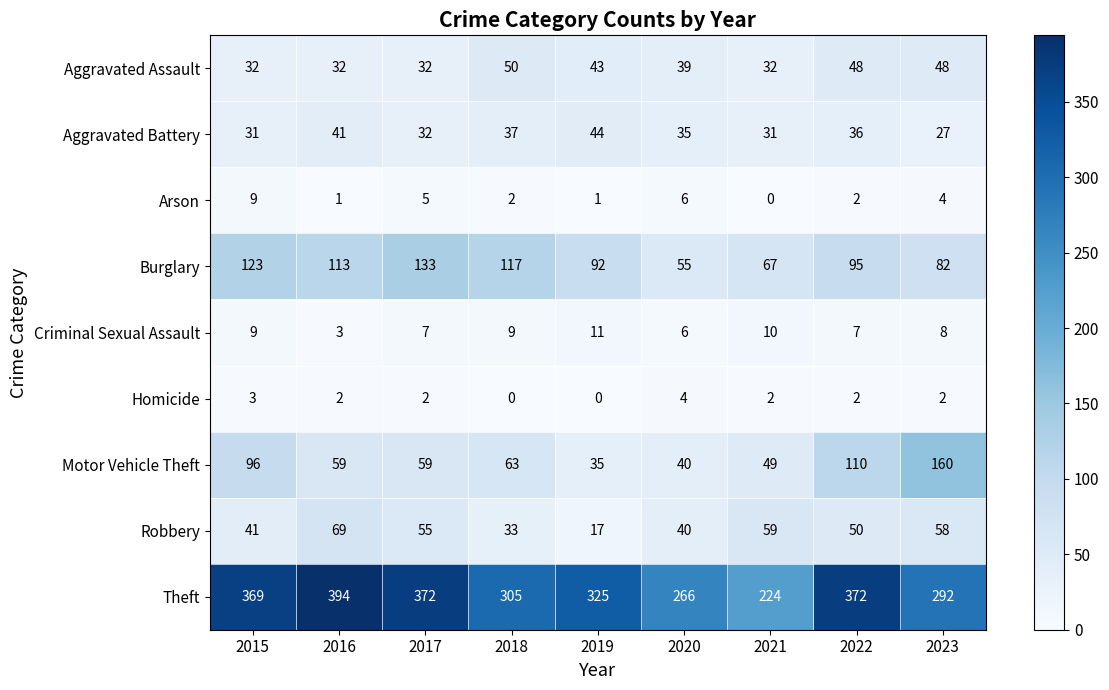

What is the difference between the highest and lowest values at 2023?

290